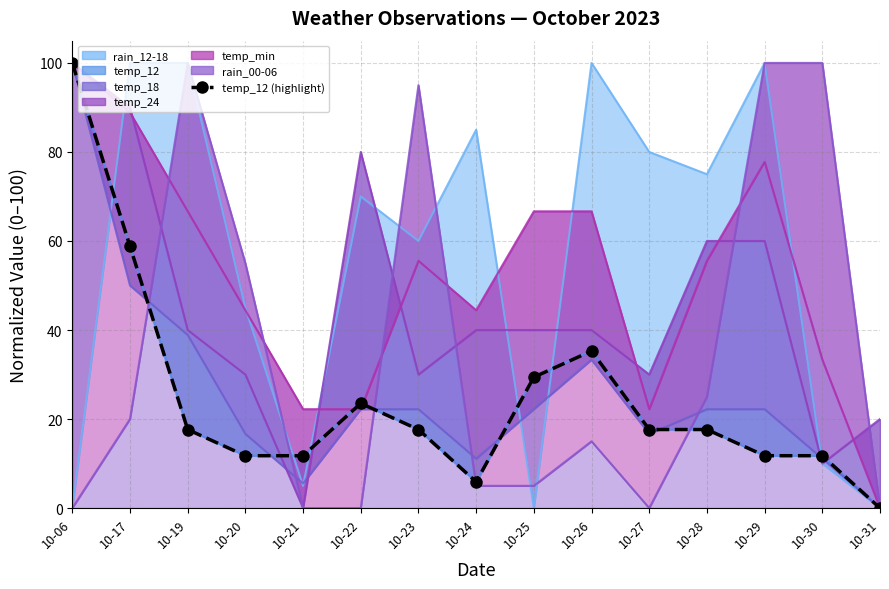

Where is the first local maximum?

10-22